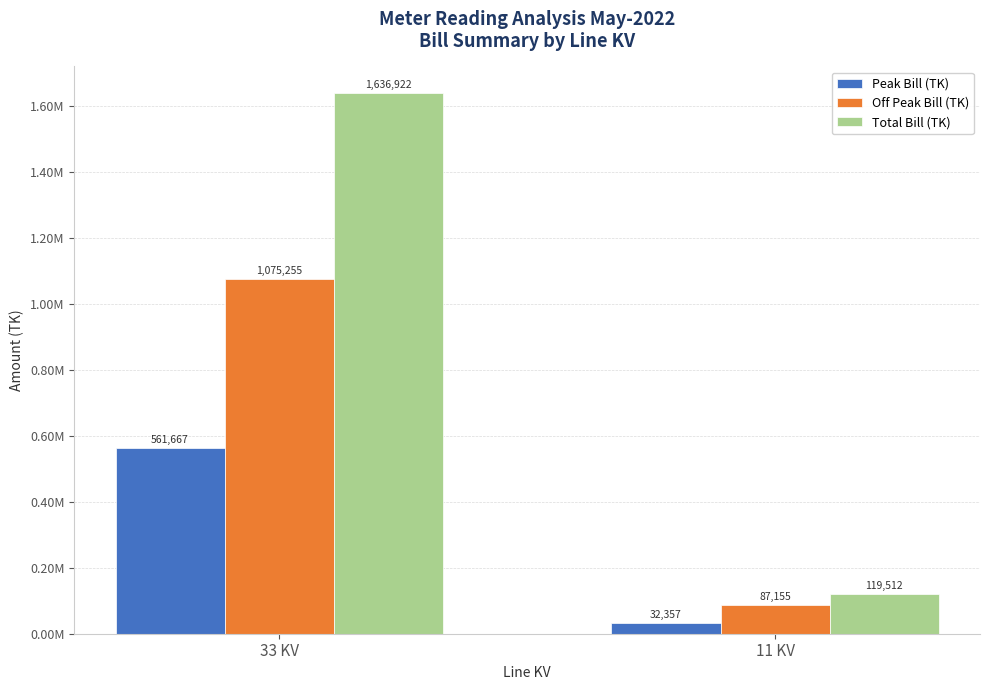

What is the total value across all series at 33 KV?

3273843.6